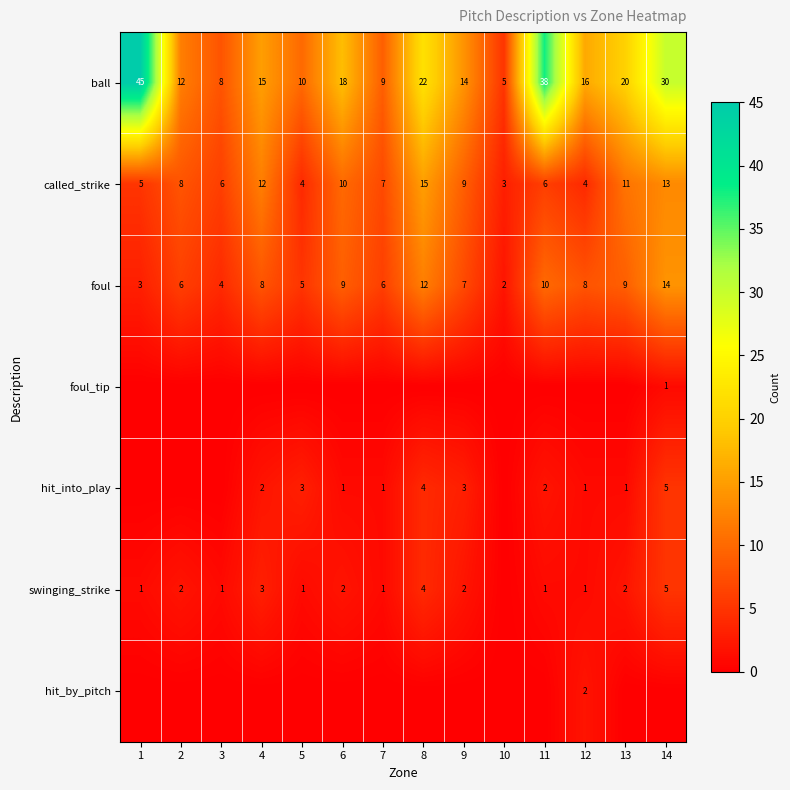

Read the ball value at 13.

20